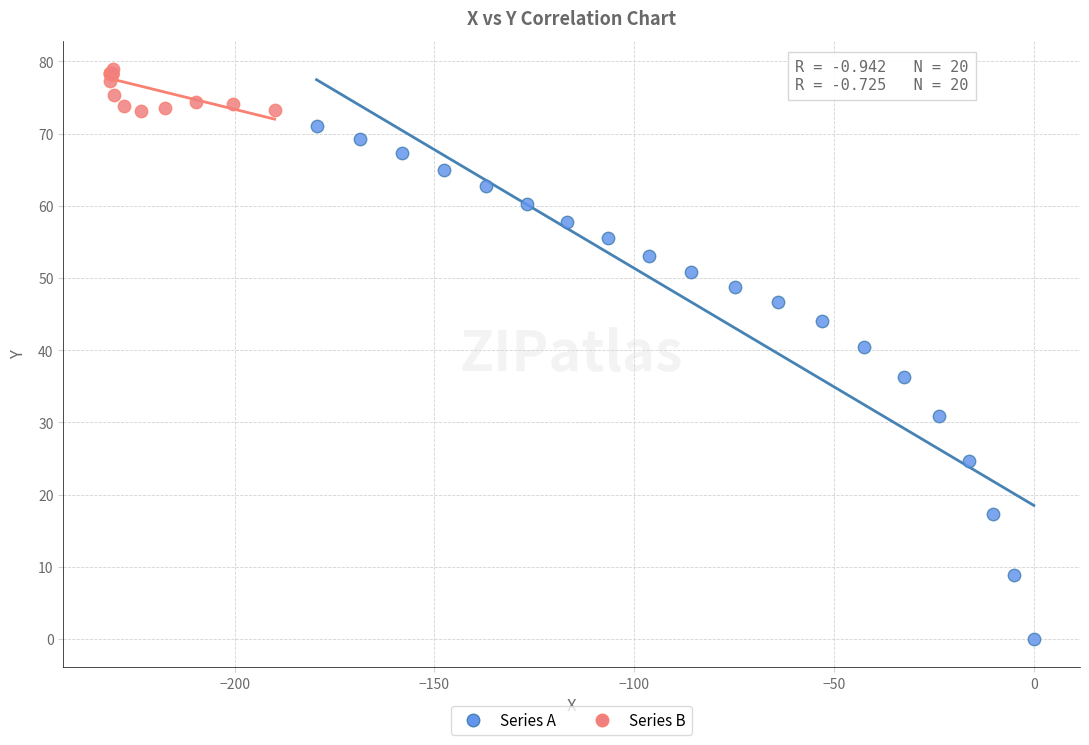

Which series has the widest spread of Y values?

Series A